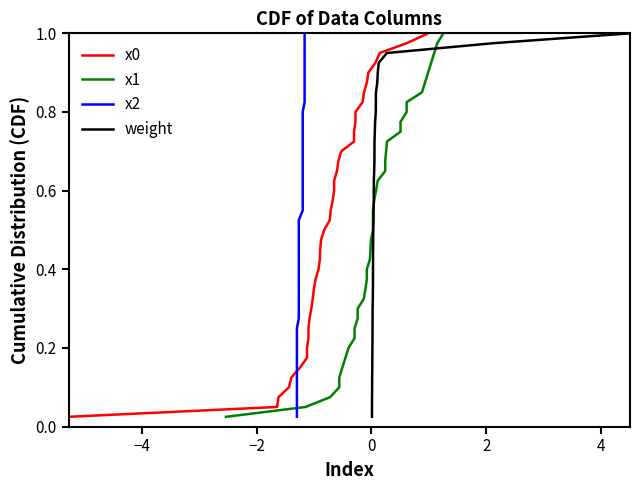

Which series has the largest total across all categories?

x0